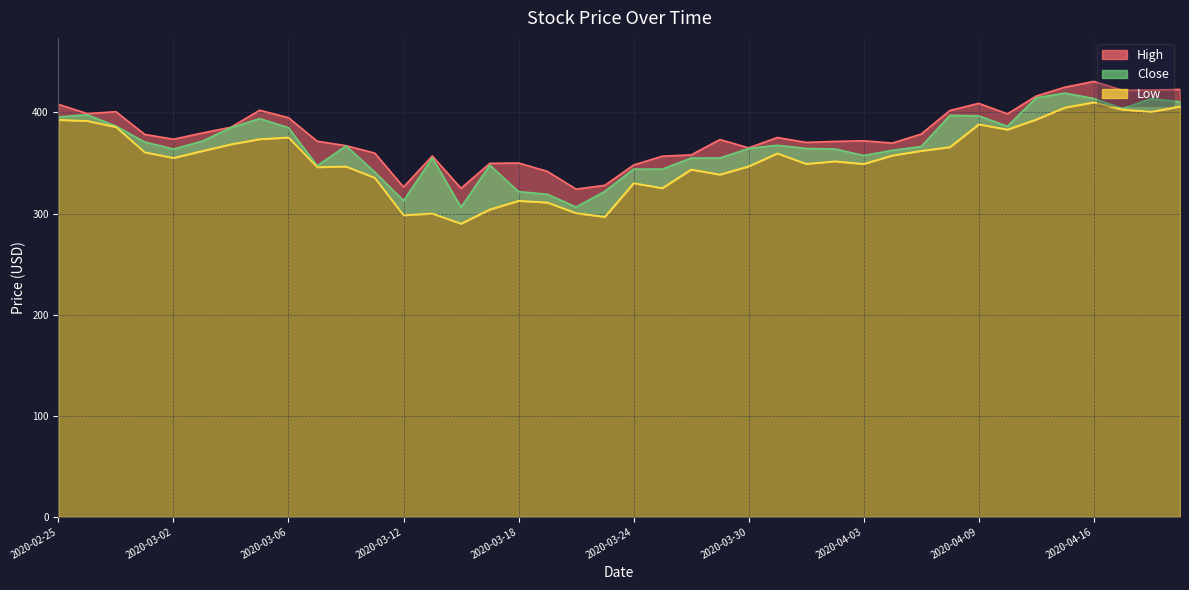

At how many categories does at least one series exceed 422?

4